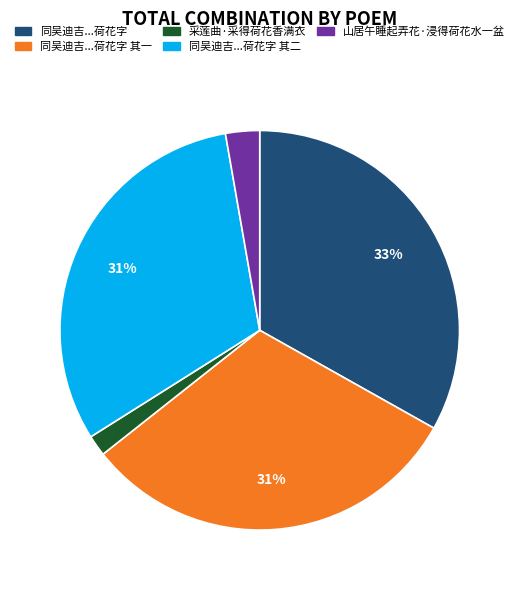

To the nearest percent, what is the average slice percentage?

20%